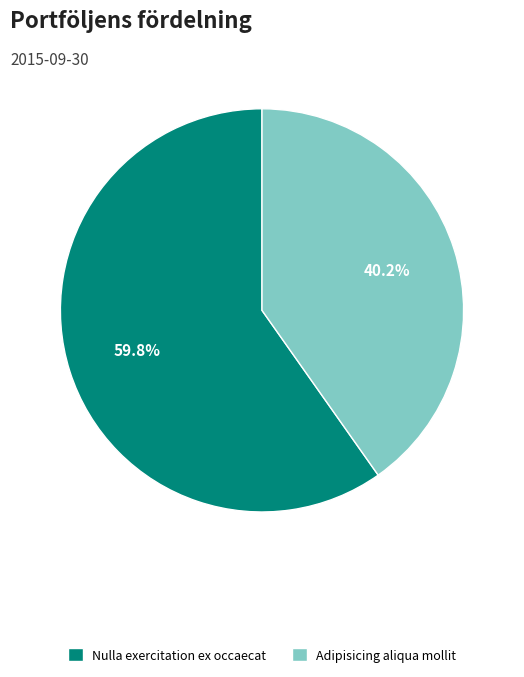

What percentage is the Nulla exercitation ex occaecat slice, to the nearest percent?

60%